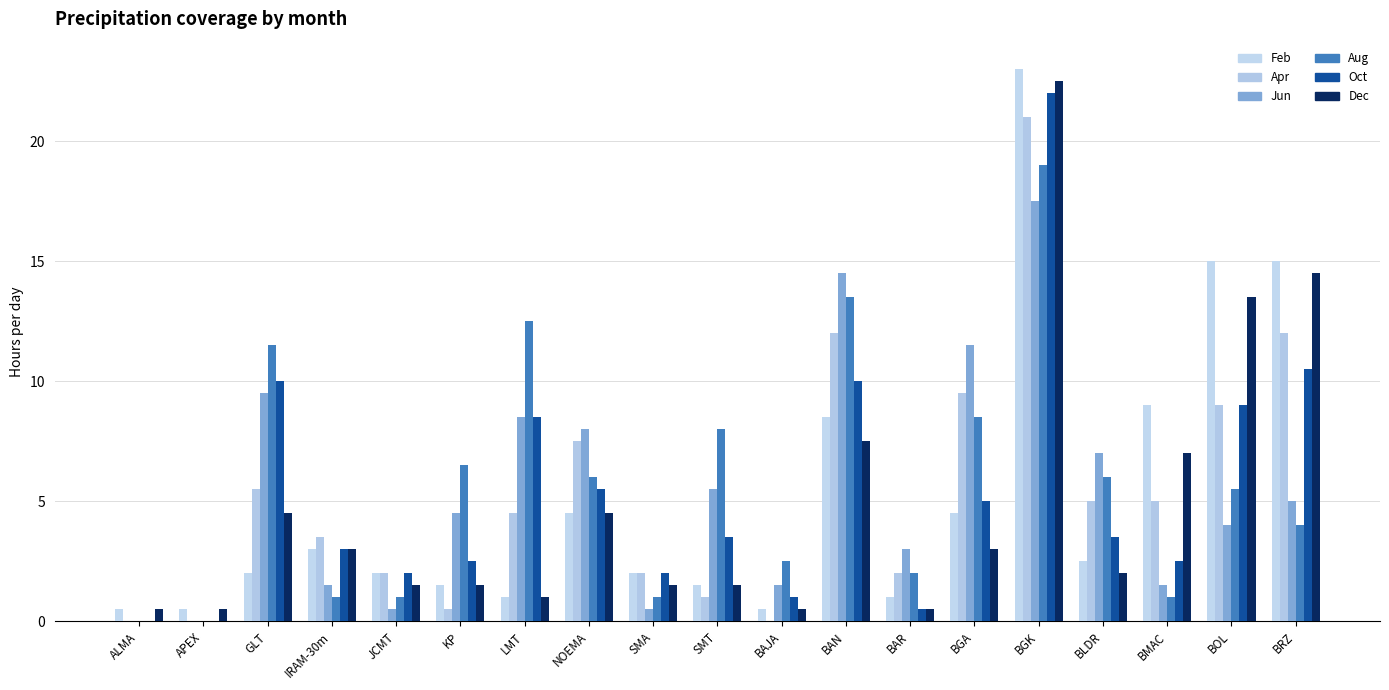

Is the value of Apr at BLDR greater than the value of Dec at LMT?

Yes